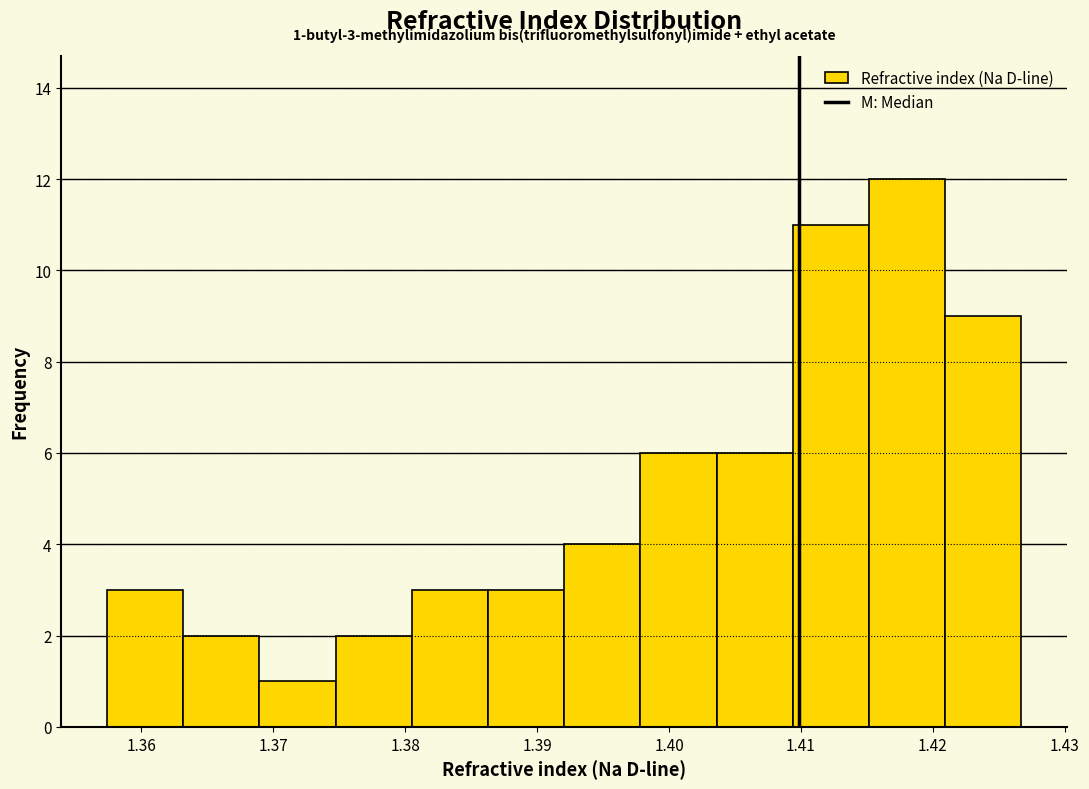

Which range on the x-axis has the tallest bar?

1.415 to 1.421